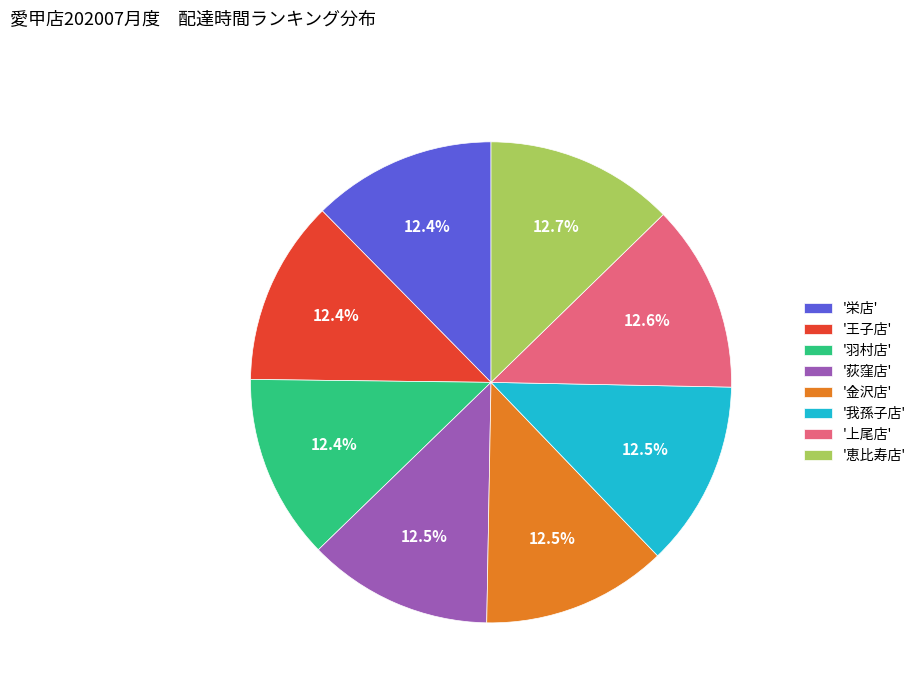

What percentage is NOT represented by '我孫子店'?

87.5%